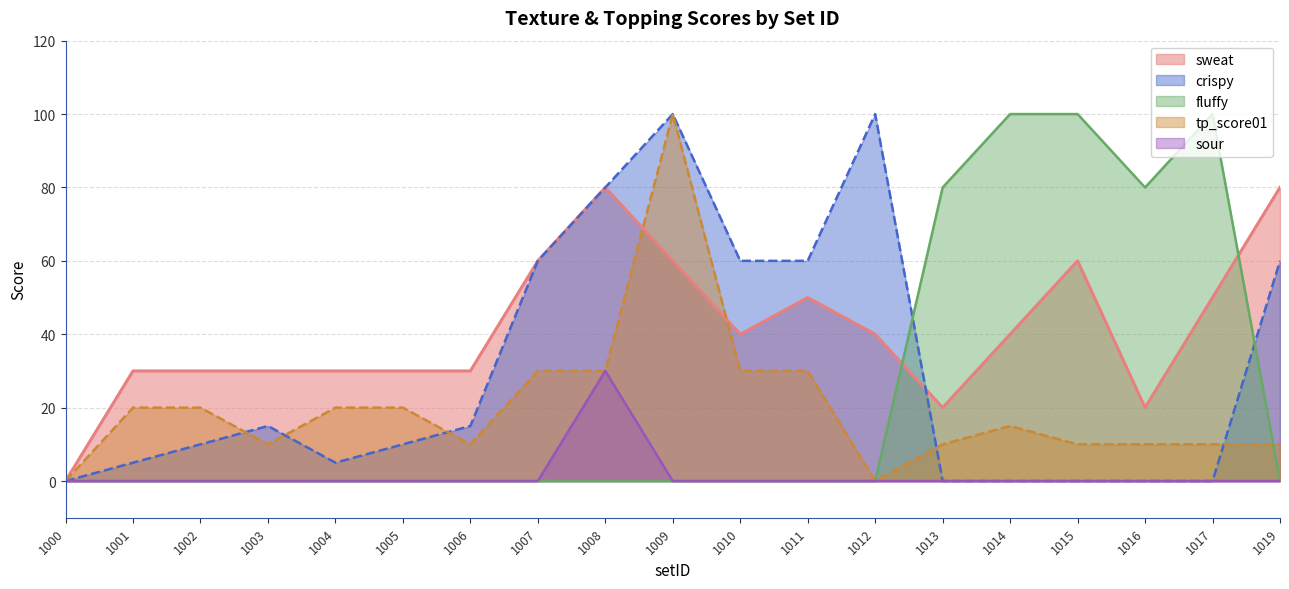

How many categories are shown in the chart?

19